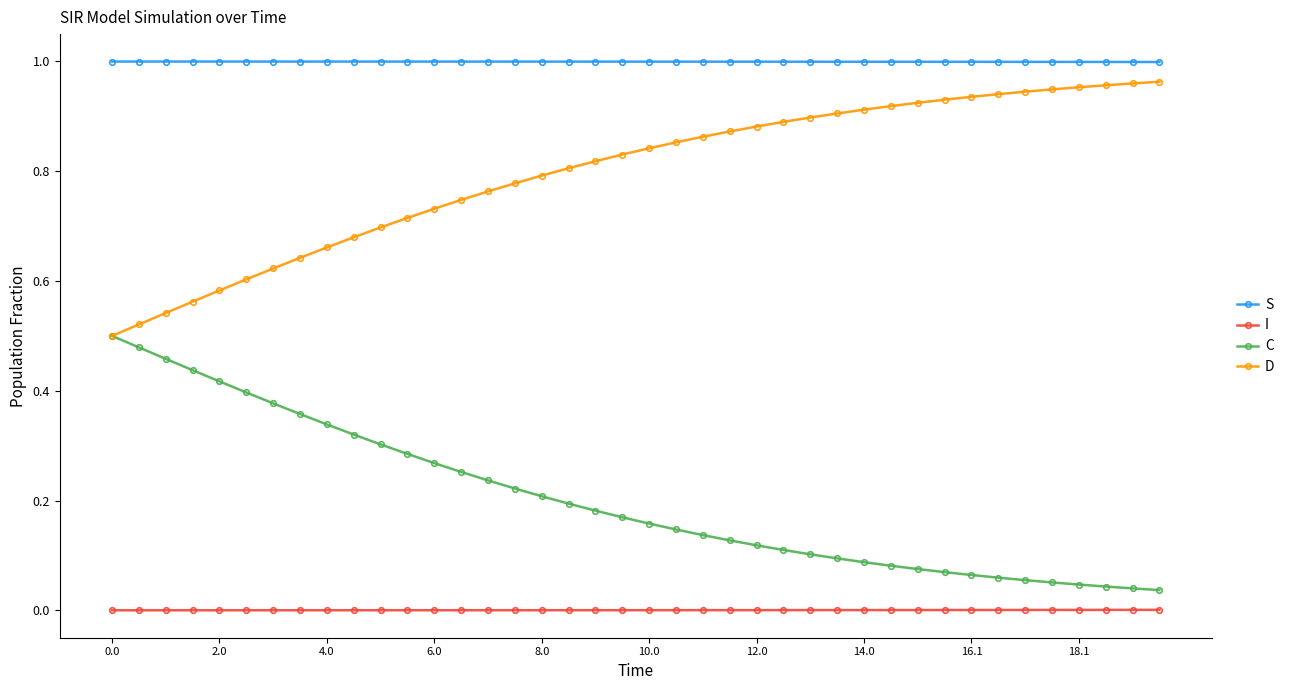

Which series has the largest total across all categories?

S